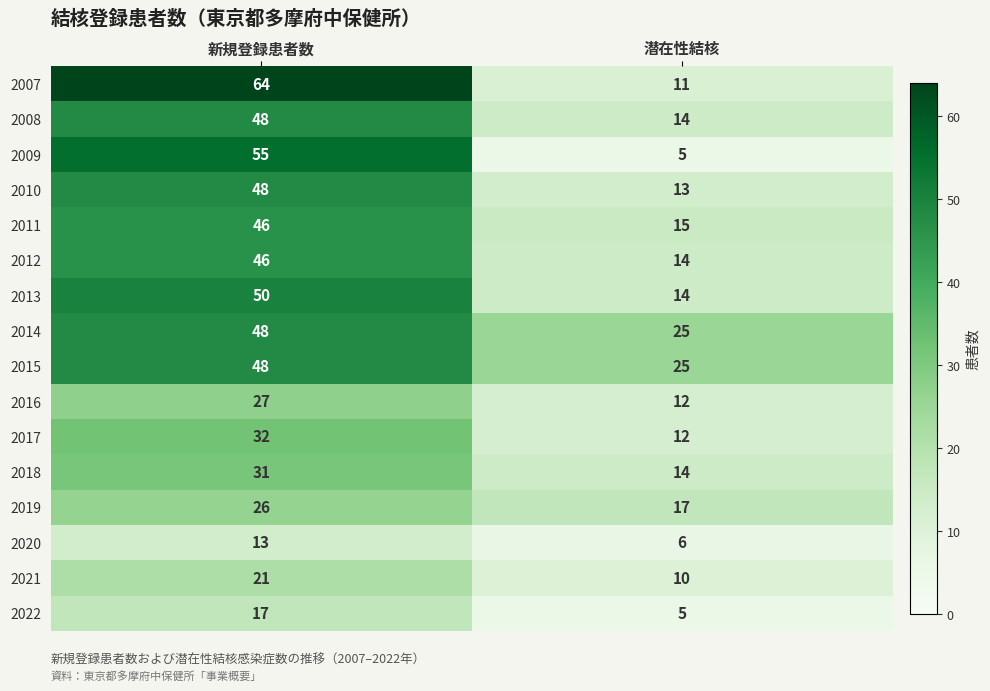

List the labels in order of 2017 value, largest first.

新規登録患者数, 潜在性結核